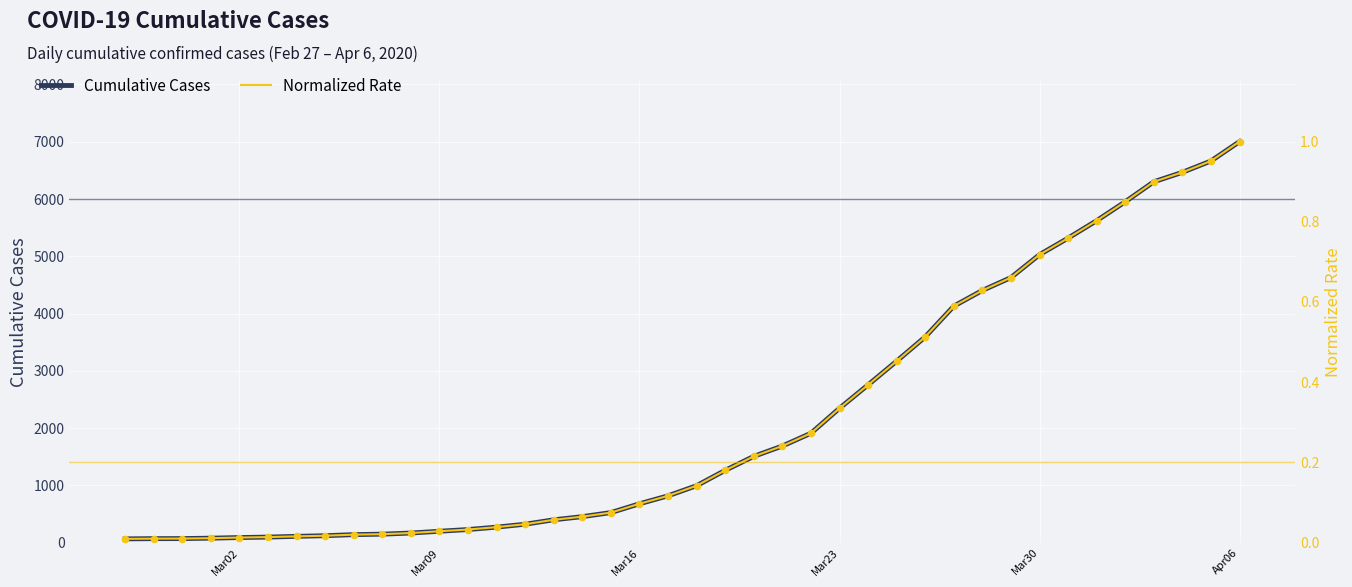

What are all the series names shown in the legend?

Cumulative Cases, Normalized Rate